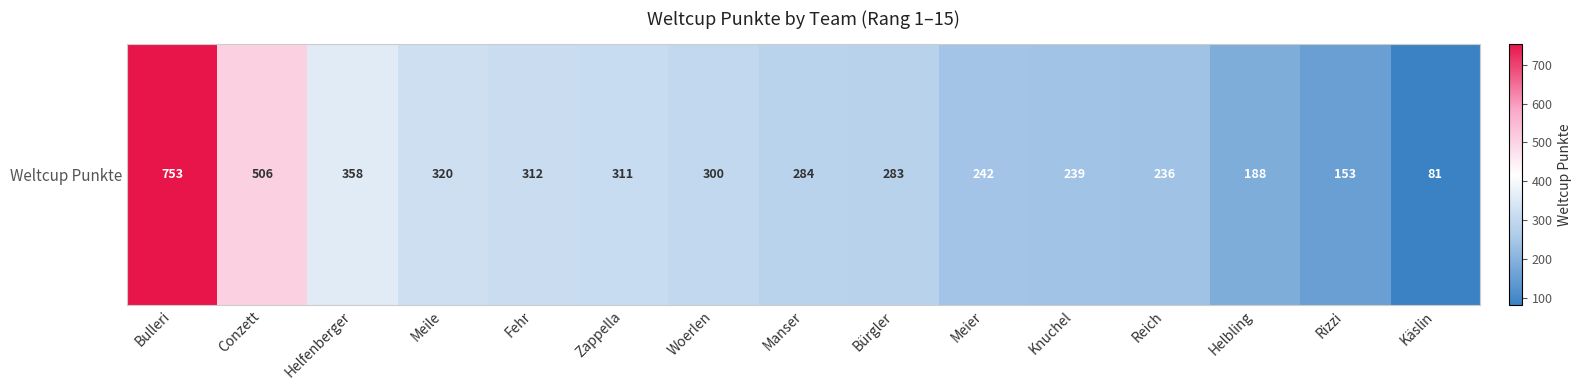

Where is the data nearest to the value 417?

Helfenberger